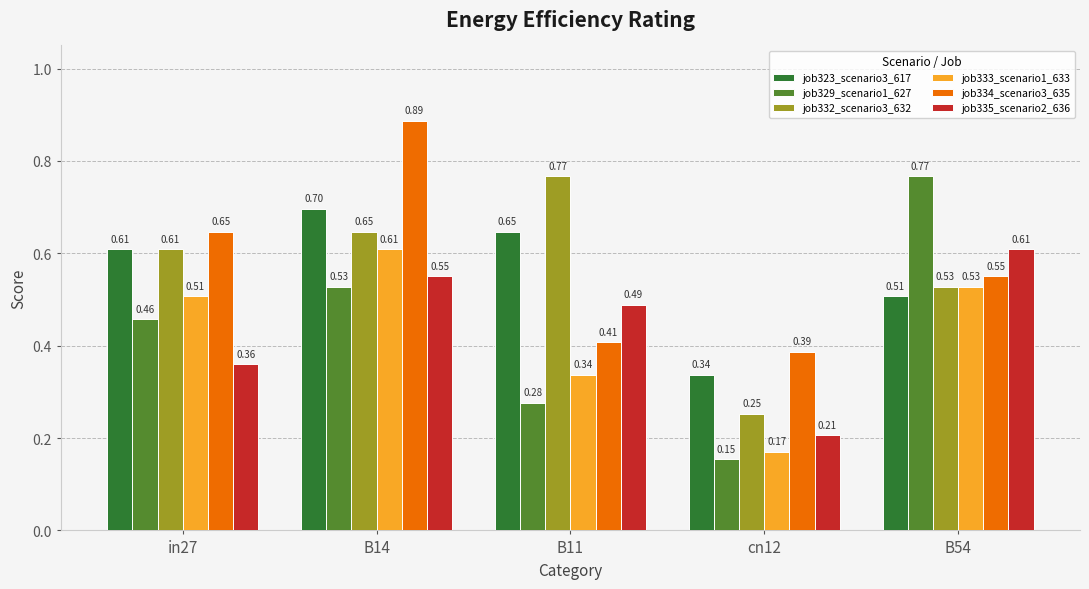

What is the total value across all series at B11?

2.9